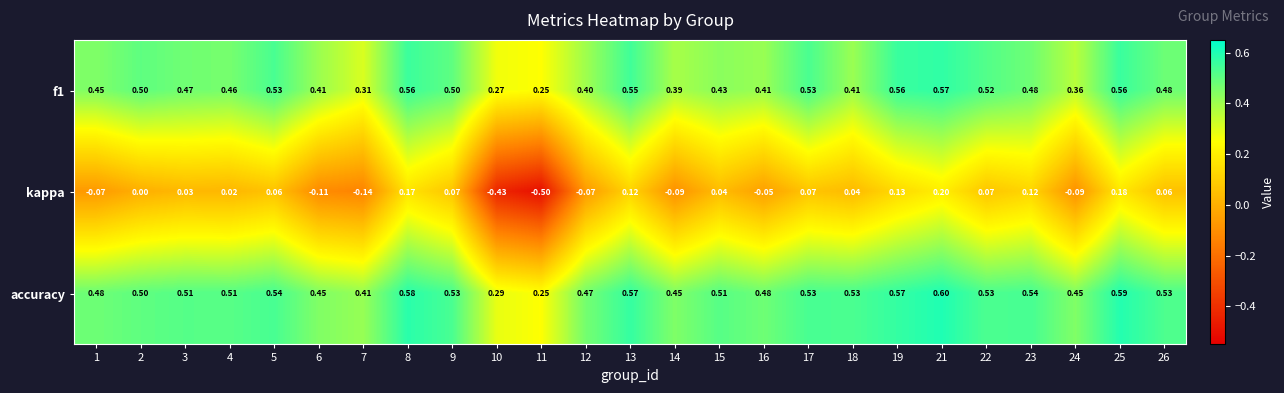

Which series has the largest total across all categories?

accuracy